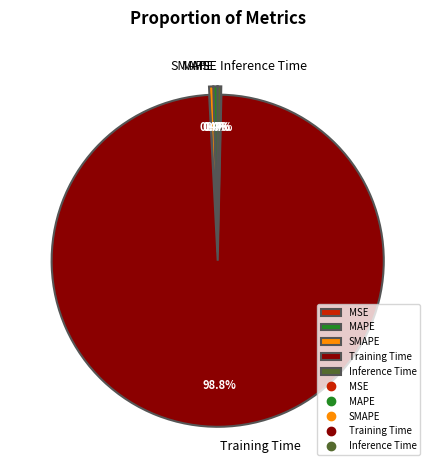

What portion of the pie excludes SMAPE?

99.6%